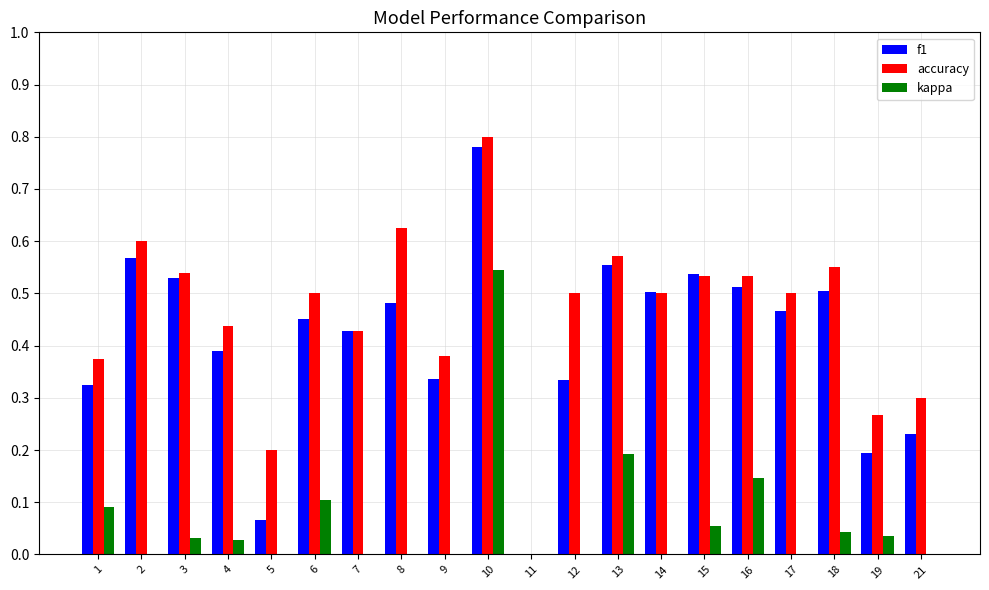

Where is f1 nearest to the value 0?

11